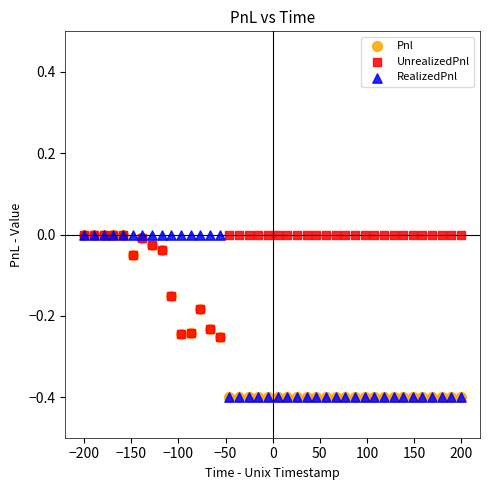

What are all the series names shown in the legend?

Pnl, UnrealizedPnl, RealizedPnl